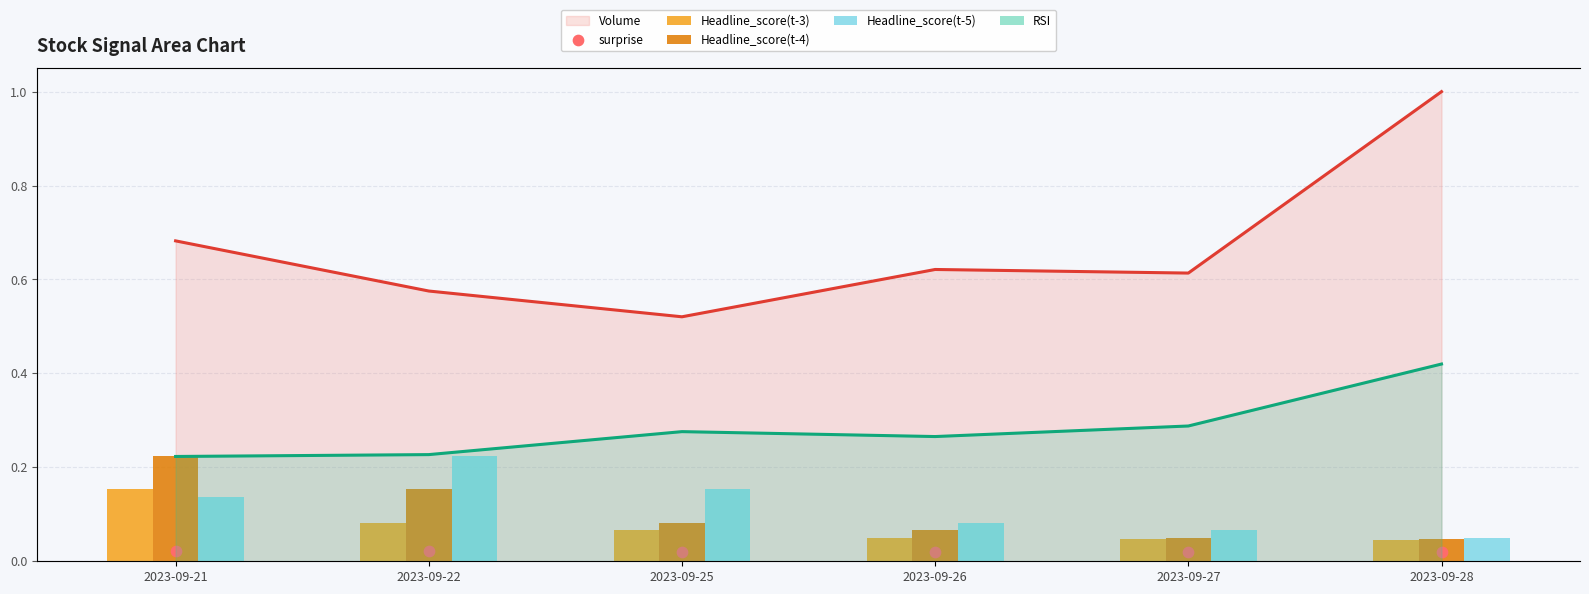

Is the value of surprise at 2023-09-26 greater than the value of Headline_score(t-4) at 2023-09-22?

No